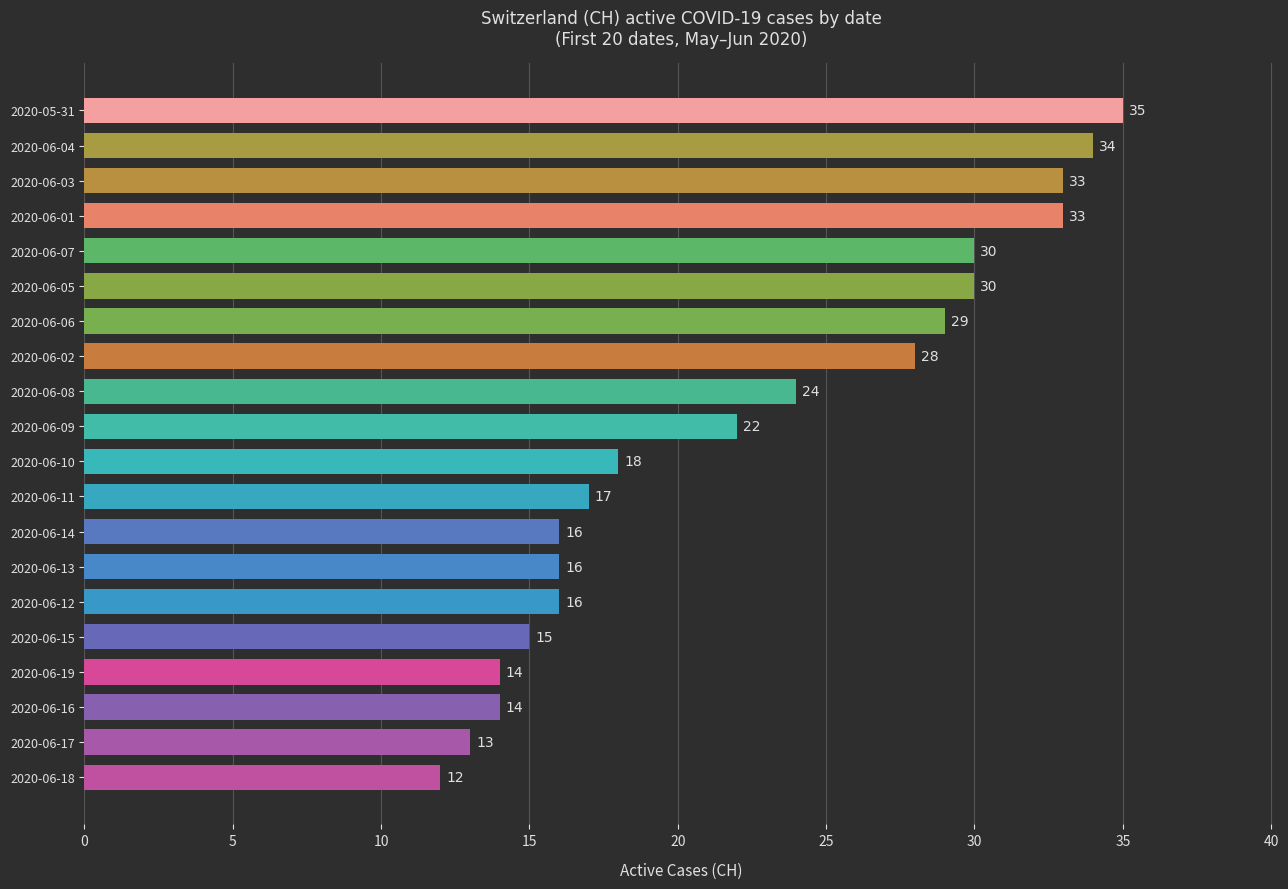

What position from the bottom is 2020-06-16?

3